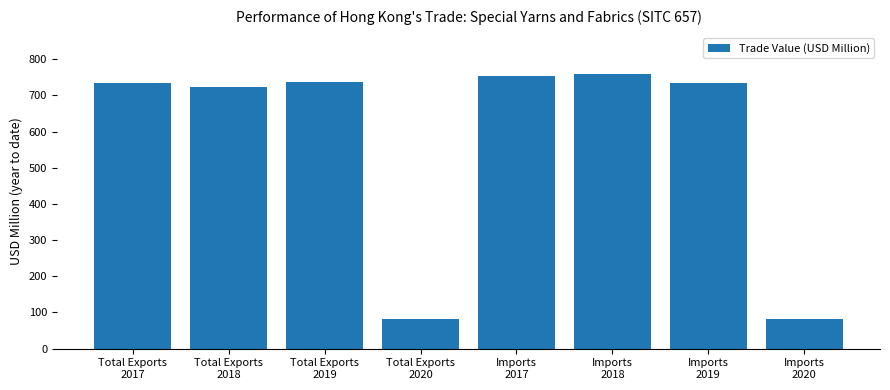

What position from the right is Total Exports
2019?

6